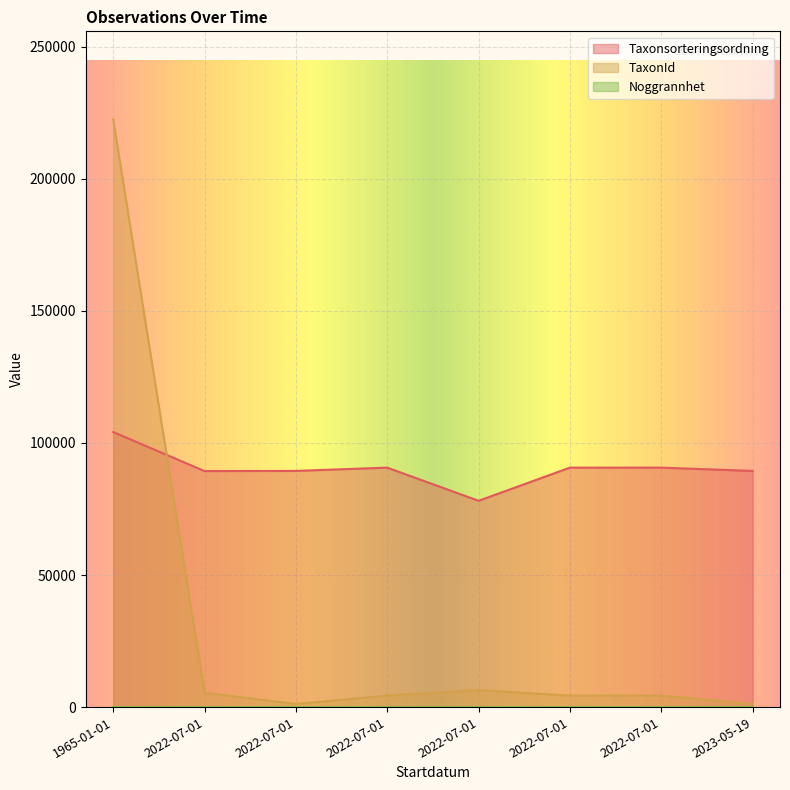

True or false: Taxonsorteringsordning and Noggrannhet cross at least once.

False